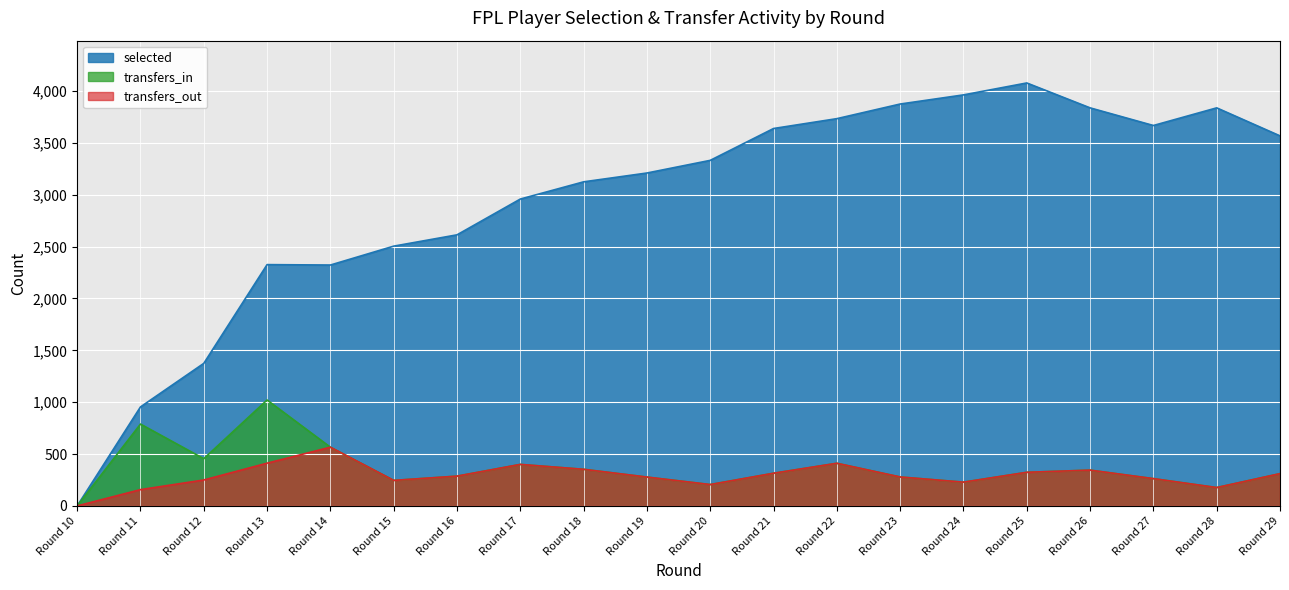

How many interior local valleys does the selected series have?

2